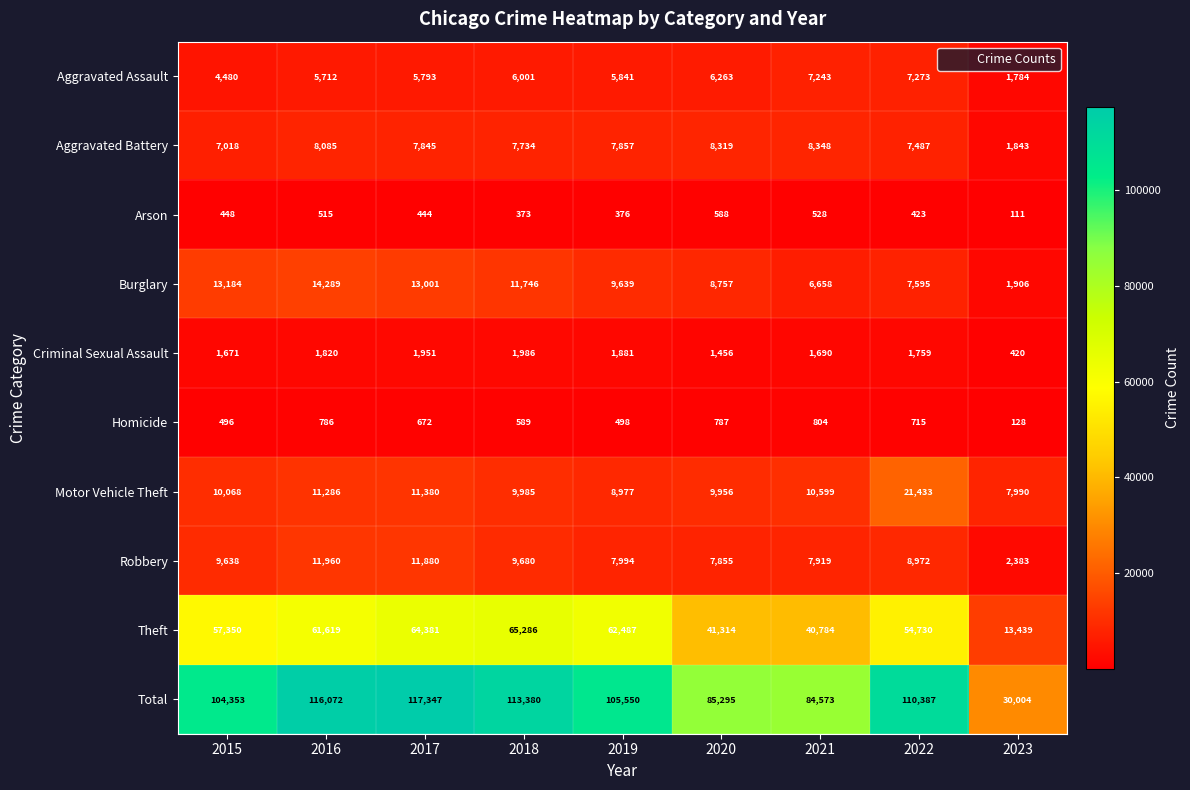

How many distinct data groups are displayed?

10